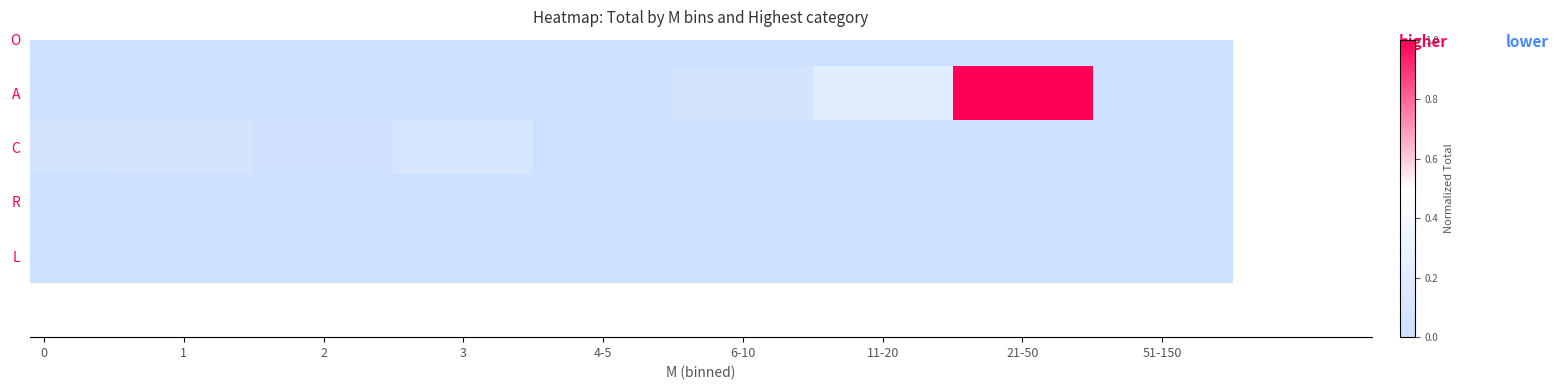

Which has a higher value, 51-150 or 3?

3